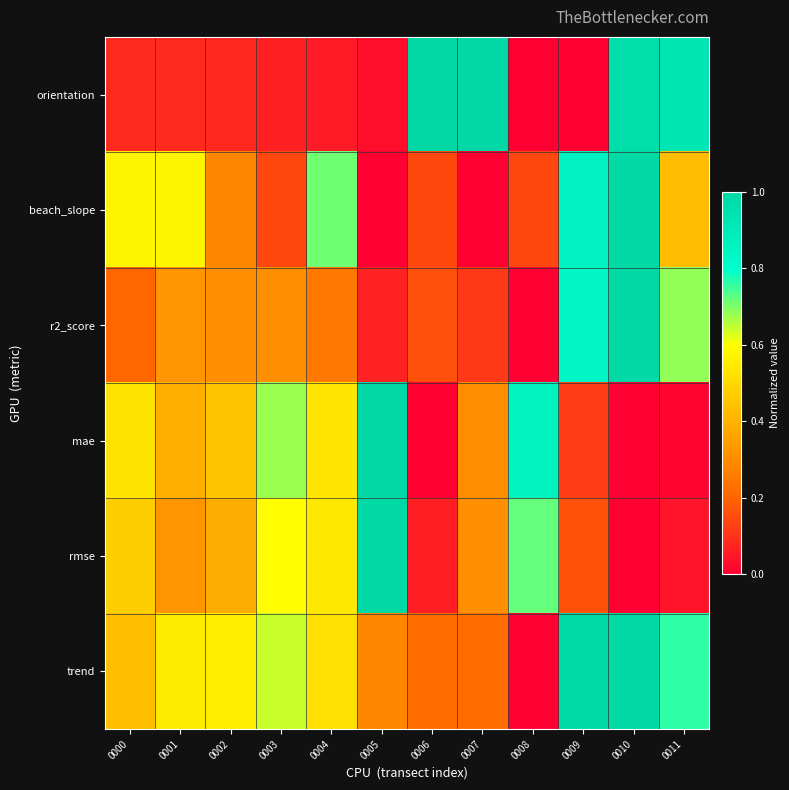

Reading left to right, what are all the values shown in this chart?

orientation: 0000=0.1	0001=0.1	0002=0.1	0003=0.1	0004=0.1	0005=0.0	0006=1.0	0007=1.0	0008=0.0	0009=0.0	0010=1.0	0011=0.9
beach_slope: 0000=0.6	0001=0.6	0002=0.3	0003=0.1	0004=0.7	0005=0.0	0006=0.1	0007=0.0	0008=0.1	0009=0.9	0010=1.0	0011=0.4
r2_score: 0000=0.2	0001=0.3	0002=0.3	0003=0.3	0004=0.2	0005=0.1	0006=0.2	0007=0.1	0008=0.0	0009=0.8	0010=1.0	0011=0.7
mae: 0000=0.5	0001=0.4	0002=0.4	0003=0.7	0004=0.5	0005=1.0	0006=0.0	0007=0.3	0008=0.9	0009=0.1	0010=0.0	0011=0.0
rmse: 0000=0.5	0001=0.3	0002=0.4	0003=0.6	0004=0.5	0005=1.0	0006=0.1	0007=0.3	0008=0.7	0009=0.2	0010=0.0	0011=0.0
trend: 0000=0.4	0001=0.5	0002=0.6	0003=0.6	0004=0.5	0005=0.3	0006=0.2	0007=0.2	0008=0.0	0009=1.0	0010=1.0	0011=0.8